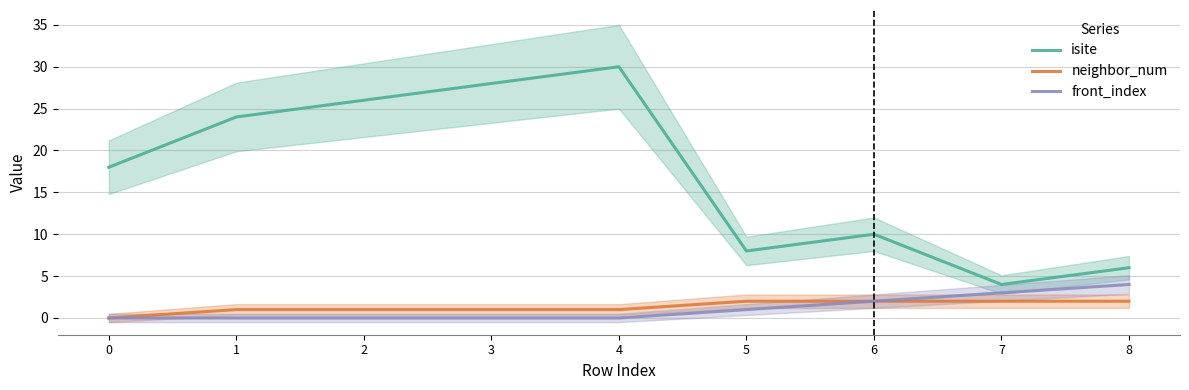

What is the spread (max minus min) of values at 6?

8